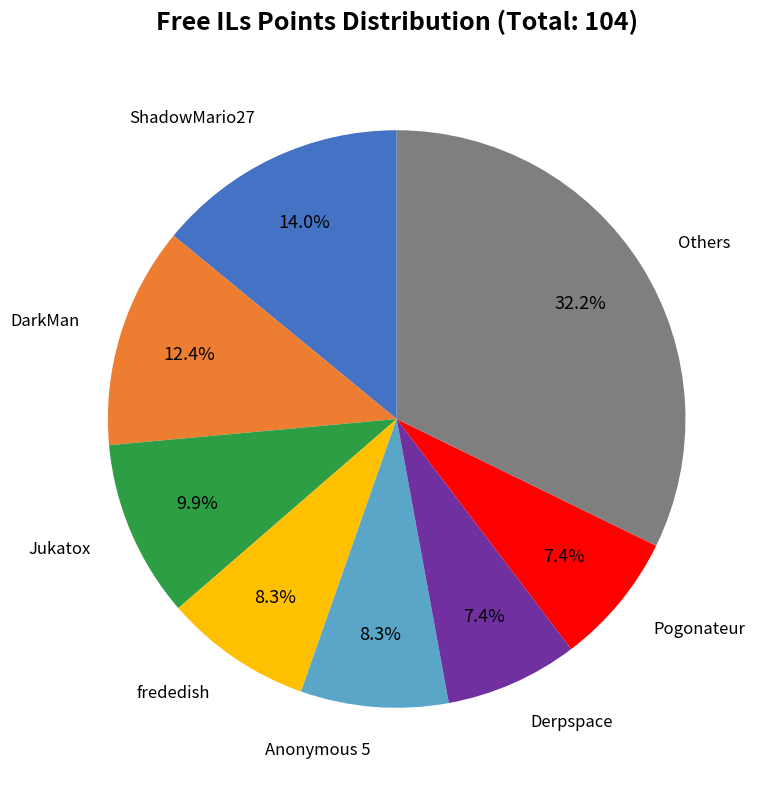

Is there any slice that represents more than half of the pie?

No